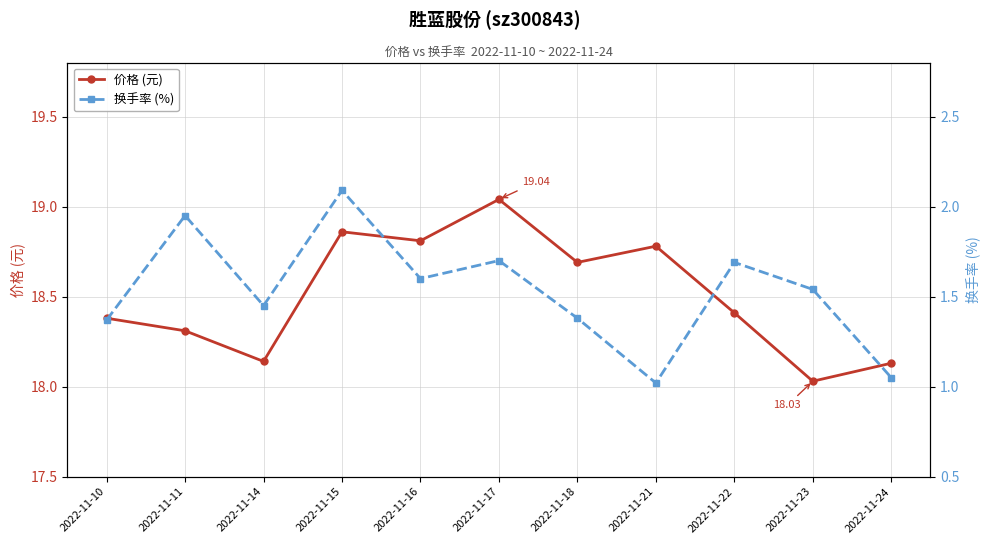

The 价格 (元) series shows 18.0 at 2022-11-23. True or false?

True